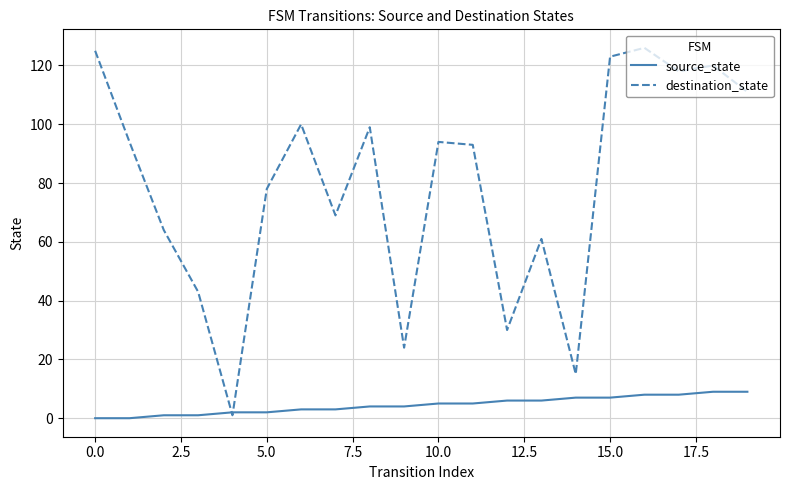

What is the maximum value for source_state?

9